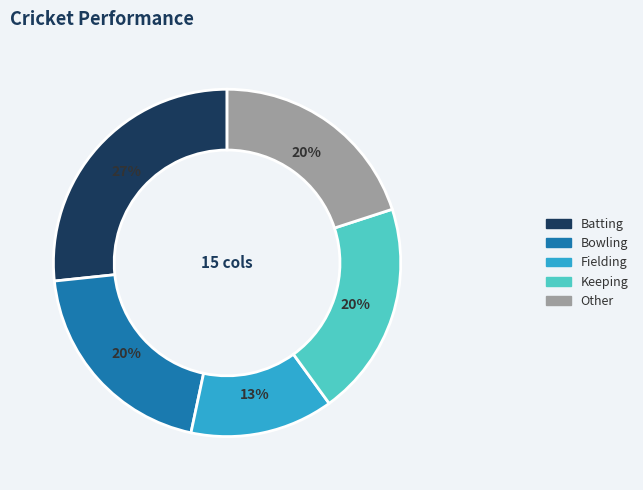

Combined, do Batting and Keeping account for over 50%?

No